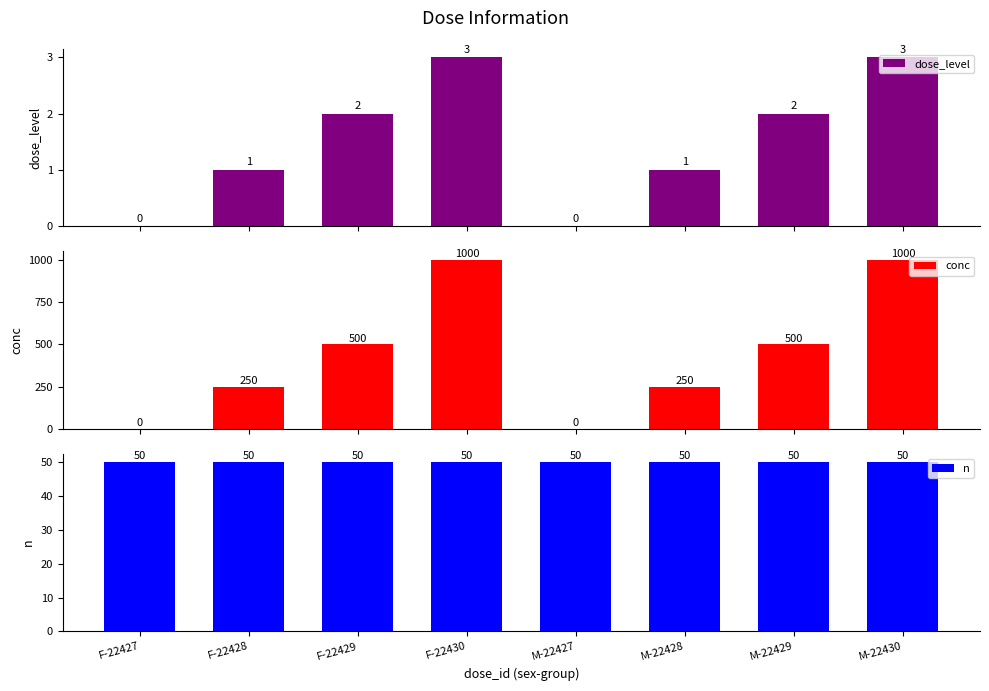

Does the chart contain stacked bars?

No